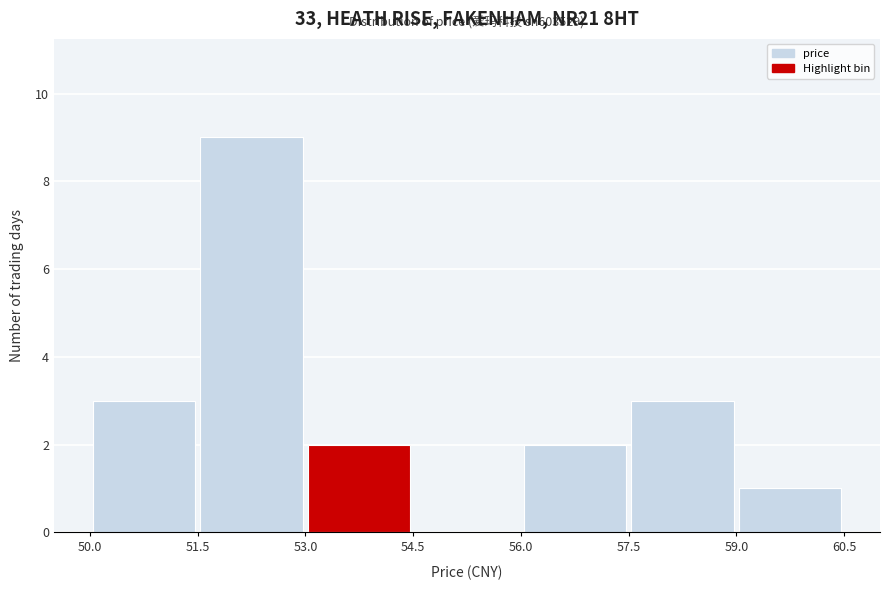

Which range on the x-axis has the tallest bar?

51.5 to 53.0